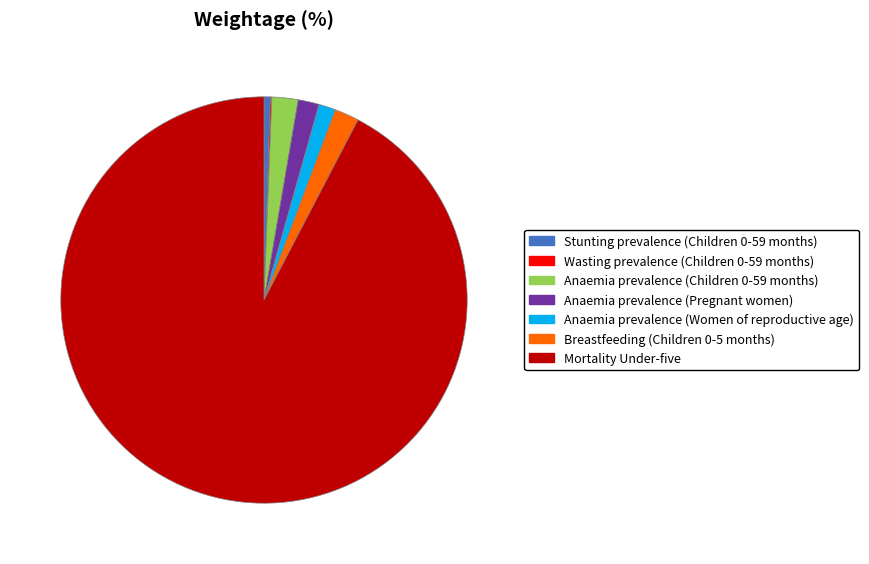

What is the largest slice in the pie chart?

Mortality Under-five